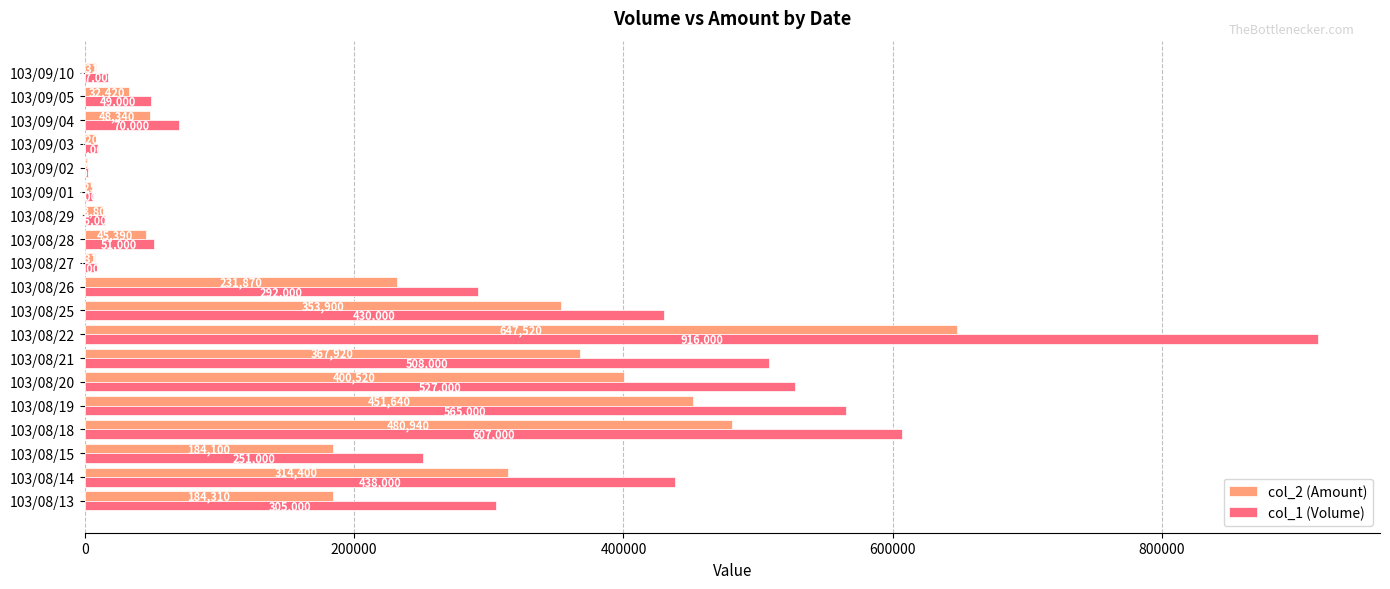

What is the sum of all col_1 (Volume) values?

5068000